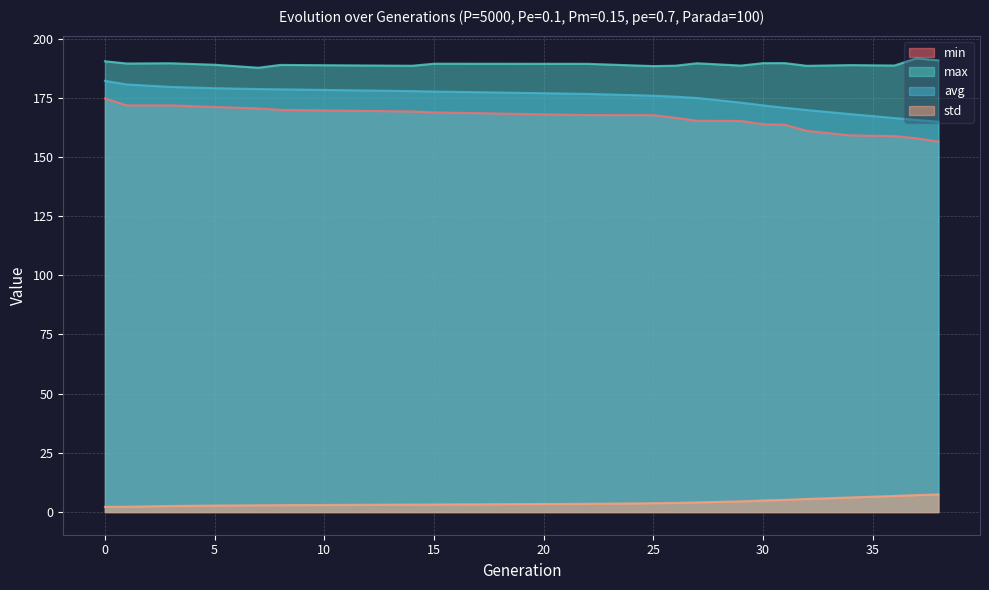

Where is std nearest to the value 4?

27